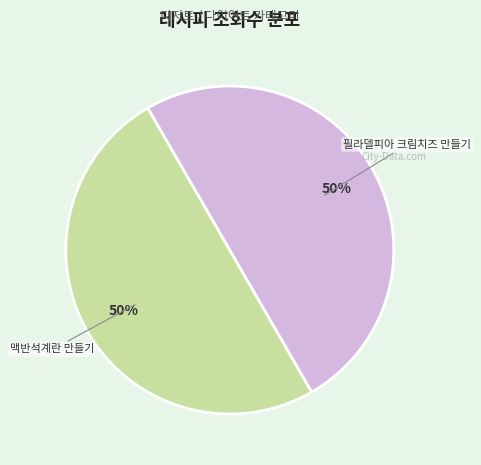

To the nearest percent, what is the average slice percentage?

50%